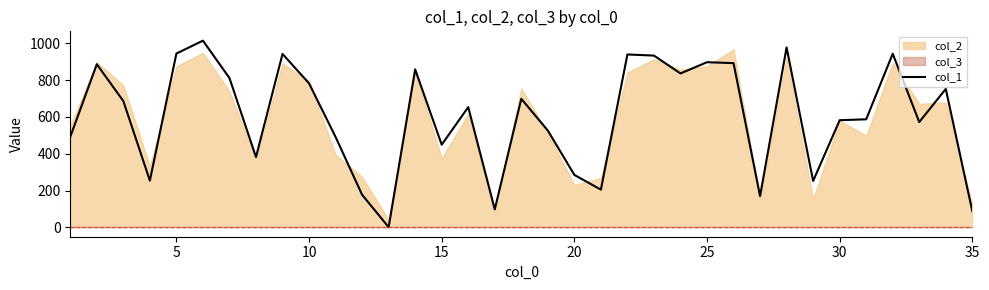

What is the difference between the maximum and second lowest values?

926